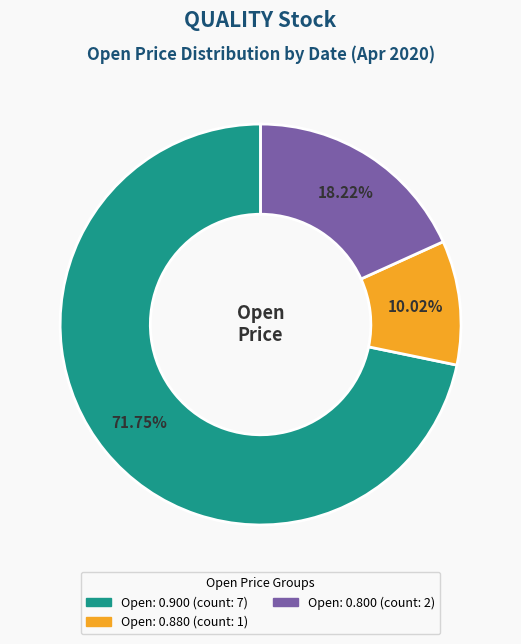

Is there any slice that represents more than half of the pie?

Yes